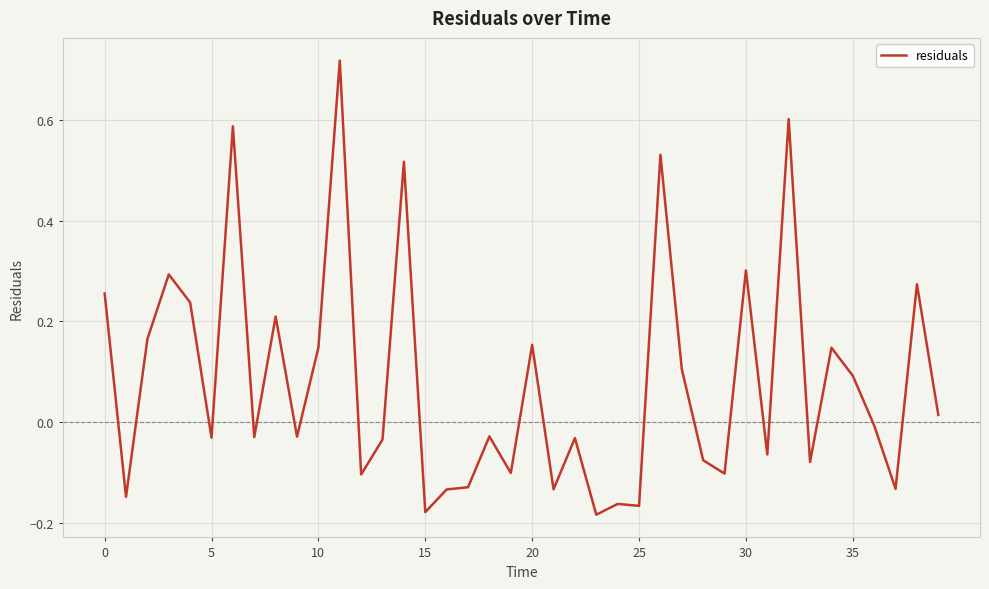

What is the difference between the maximum and minimum values?

0.9